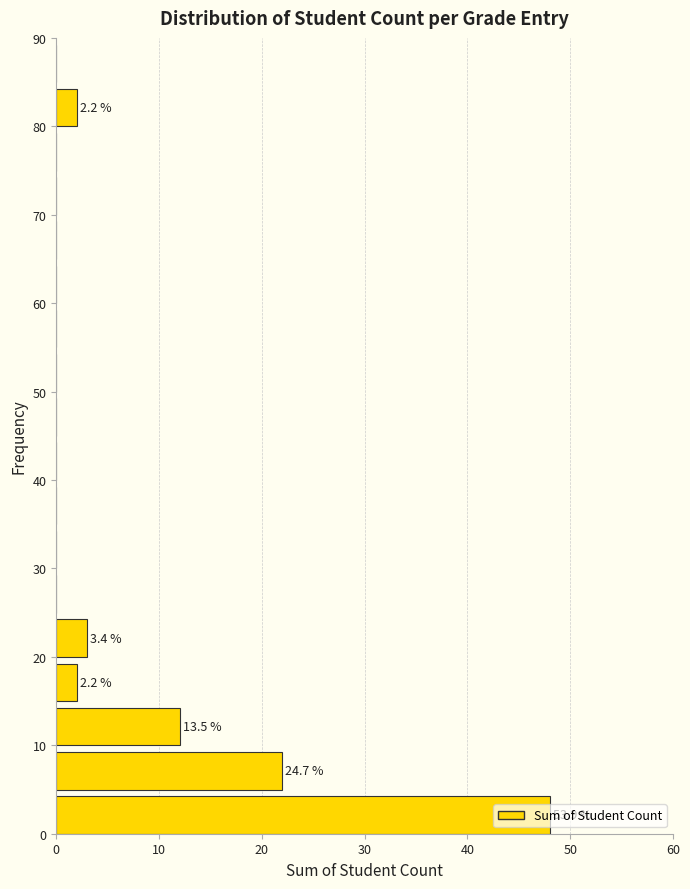

Over which range of the y-axis is the bar longest?

0 to 5